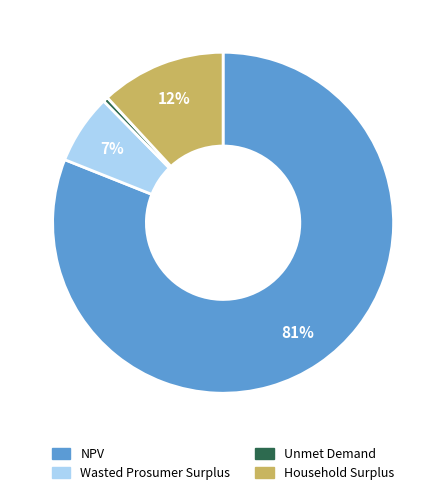

How many segments does this pie chart have?

4